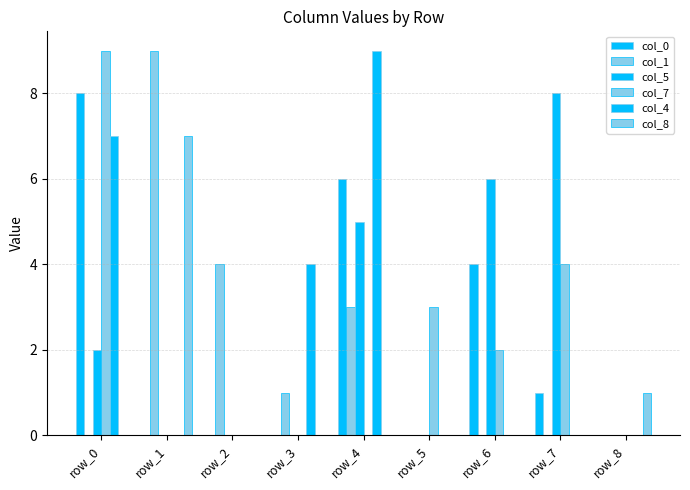

What is the sum of all col_1 values?

17